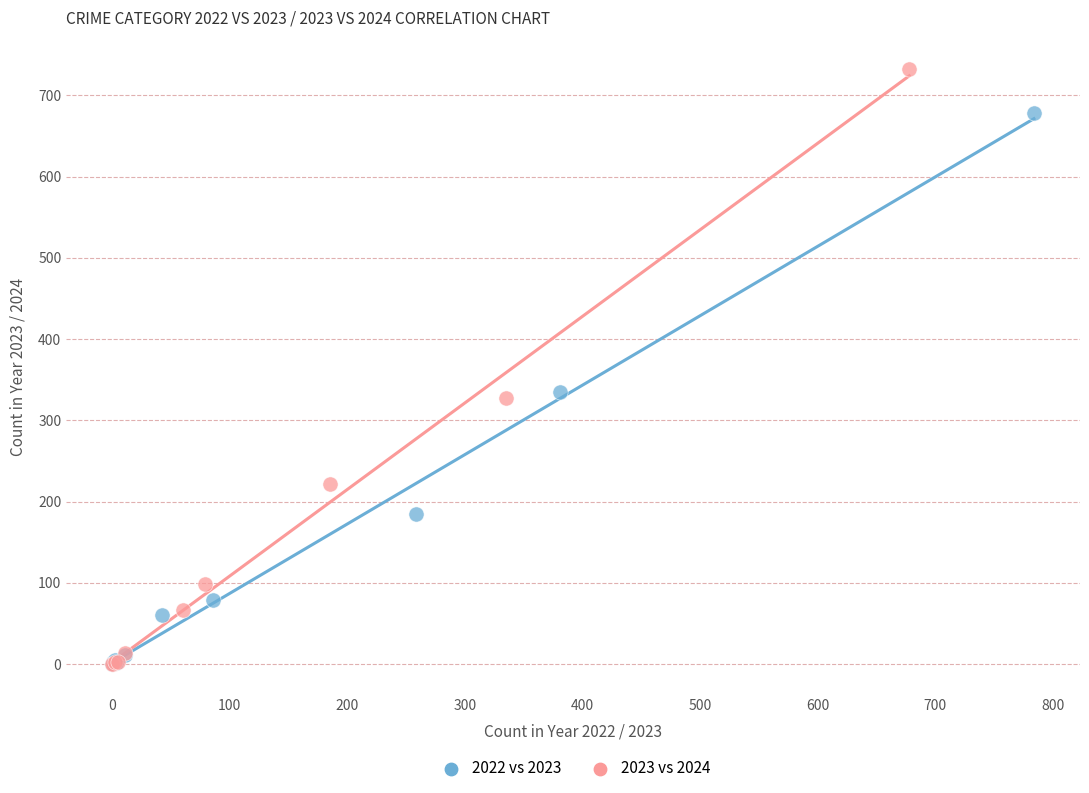

What are all the series names shown in the legend?

2022 vs 2023, 2023 vs 2024